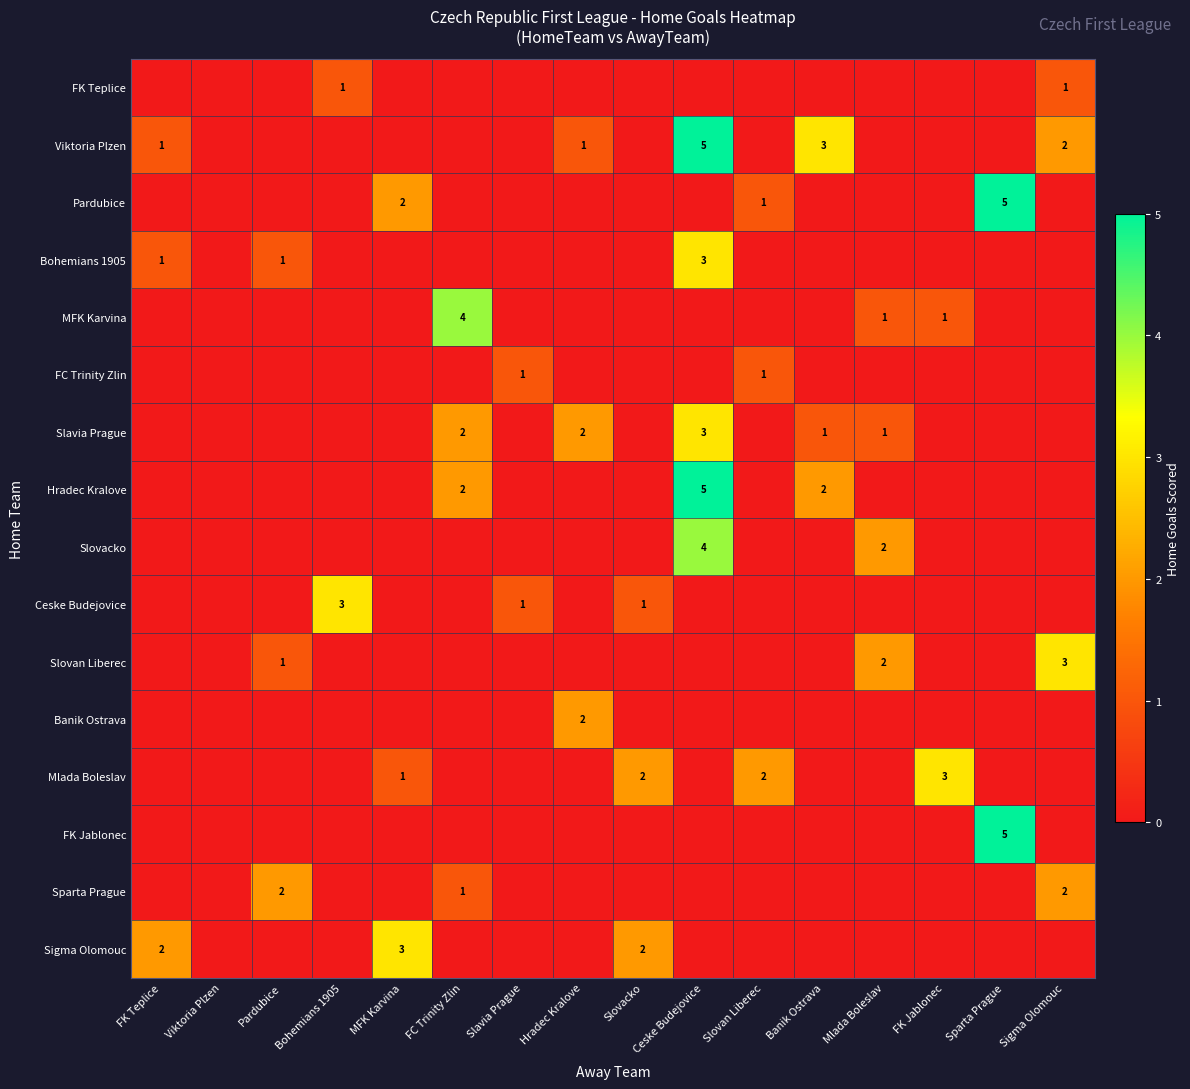

At which category is the sum across all series the highest?

Ceske Budejovice